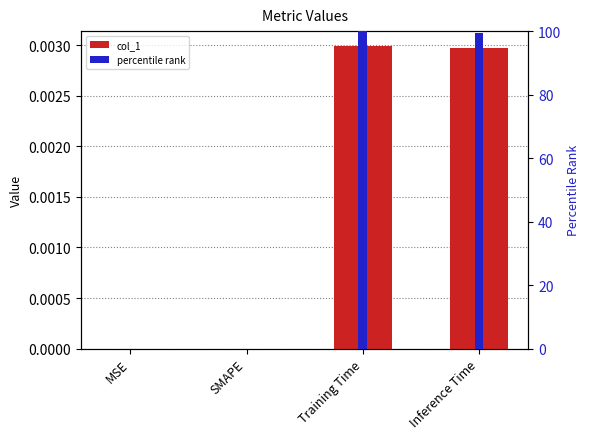

What is the value of the percentile rank bar at the 3rd from the left?

100.0